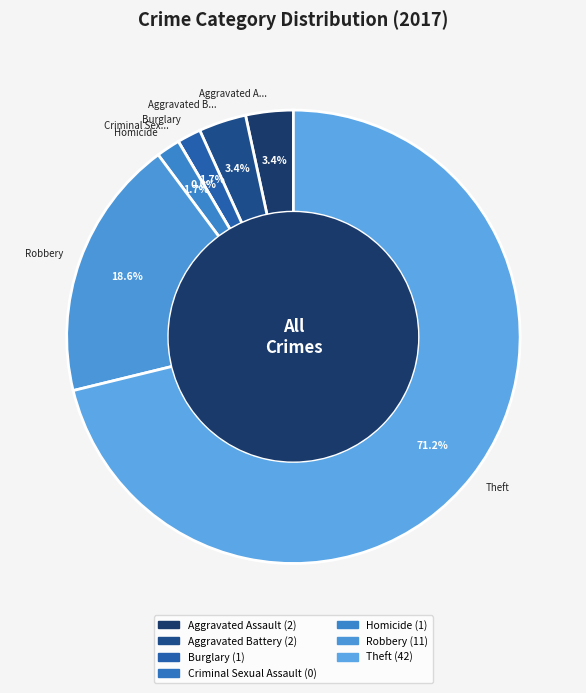

What is the change in value from Aggravated Battery to Theft?

+40